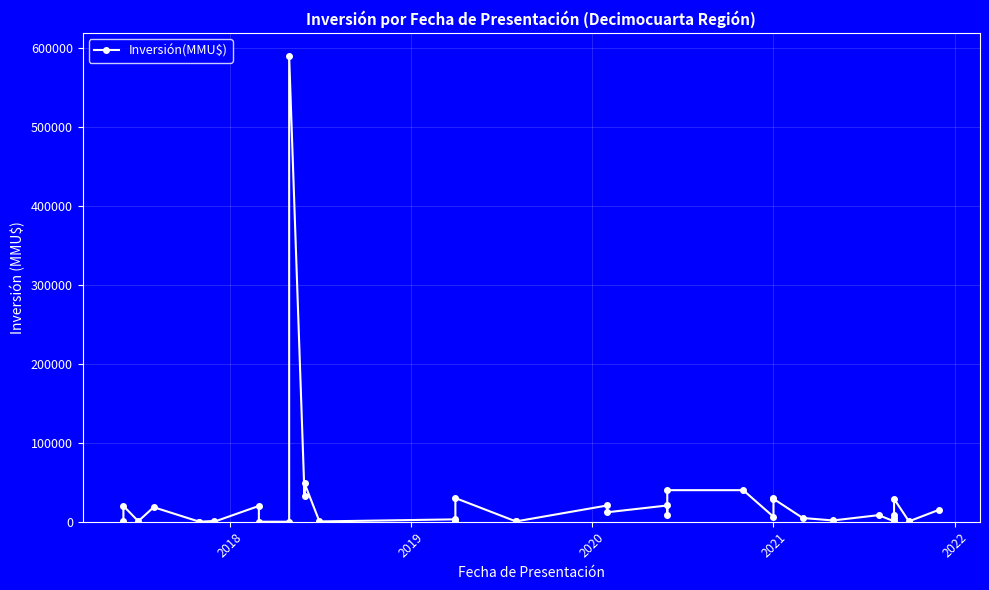

Does the chart display data point markers on the line(s)?

Yes